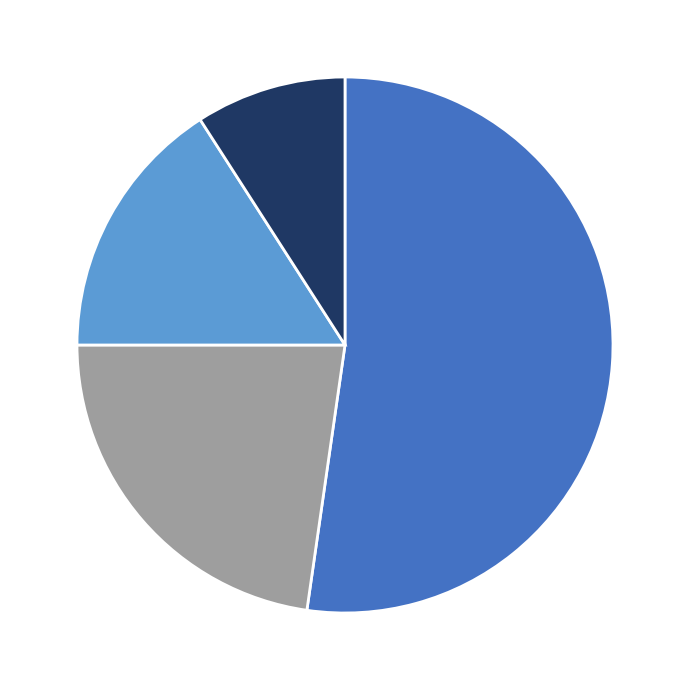

Is there a majority slice in this chart?

Yes